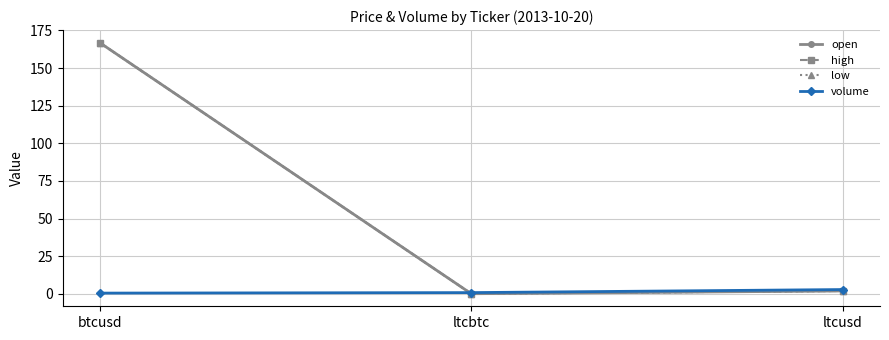

Does the chart have visible grid lines?

Yes